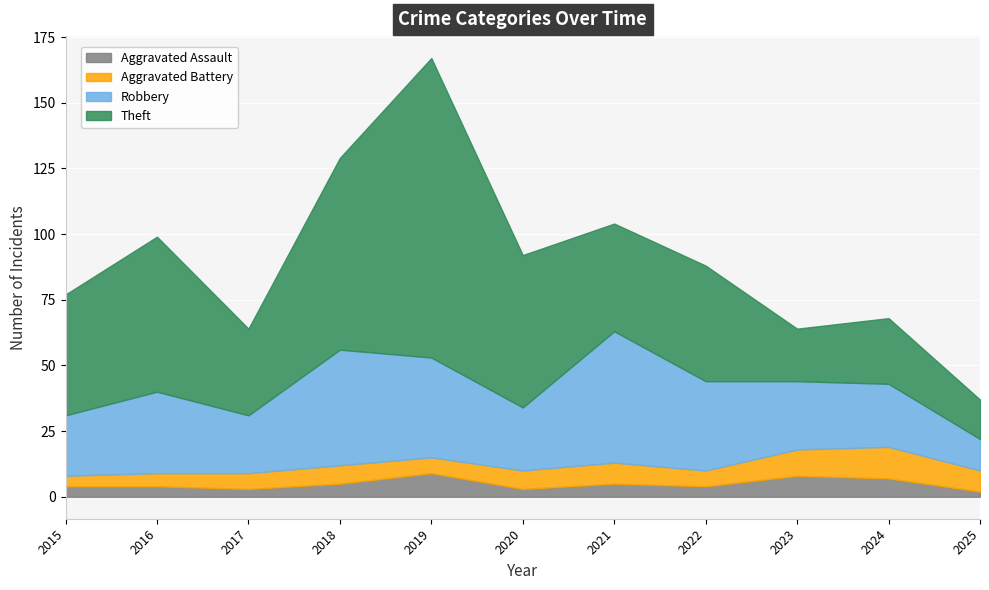

True or false: Aggravated Assault has a value of 4 at 2017.

False